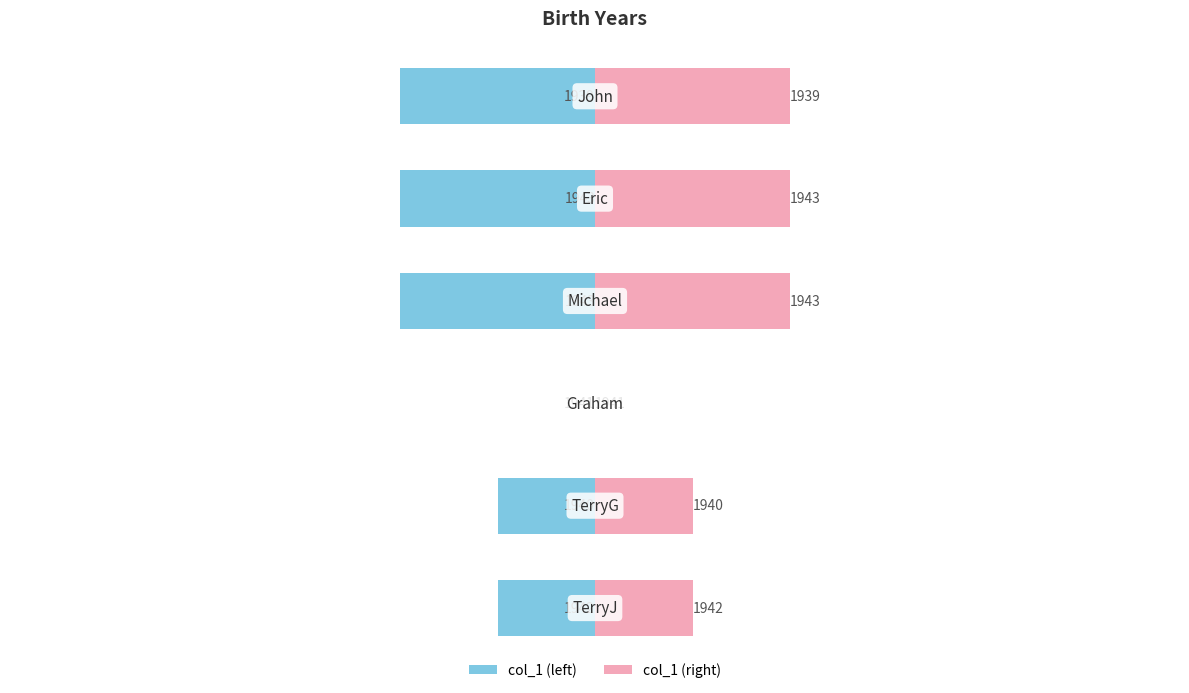

Which has a higher value, 4 or 5?

4